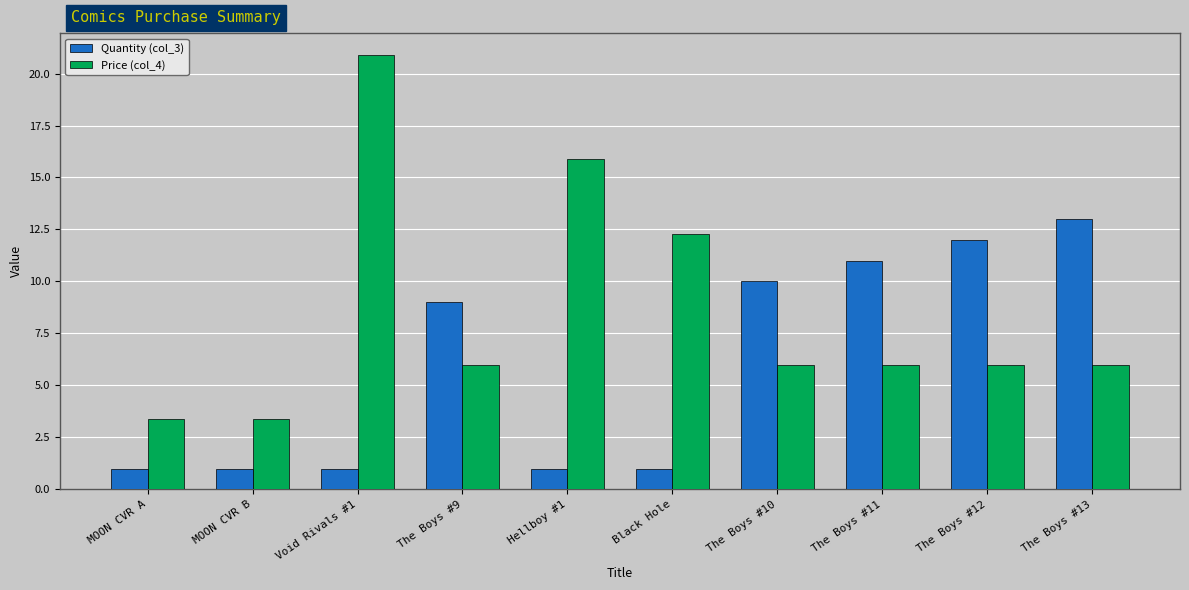

What position from the right is The Boys #12?

2